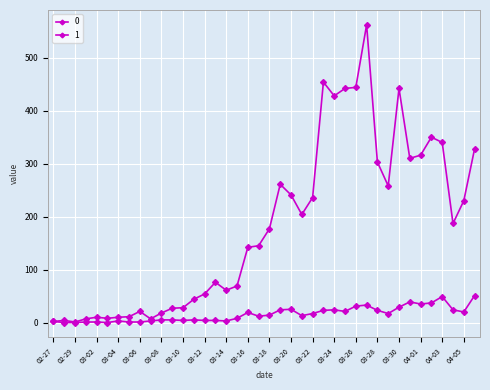

What is the average value of the 1 series?

16